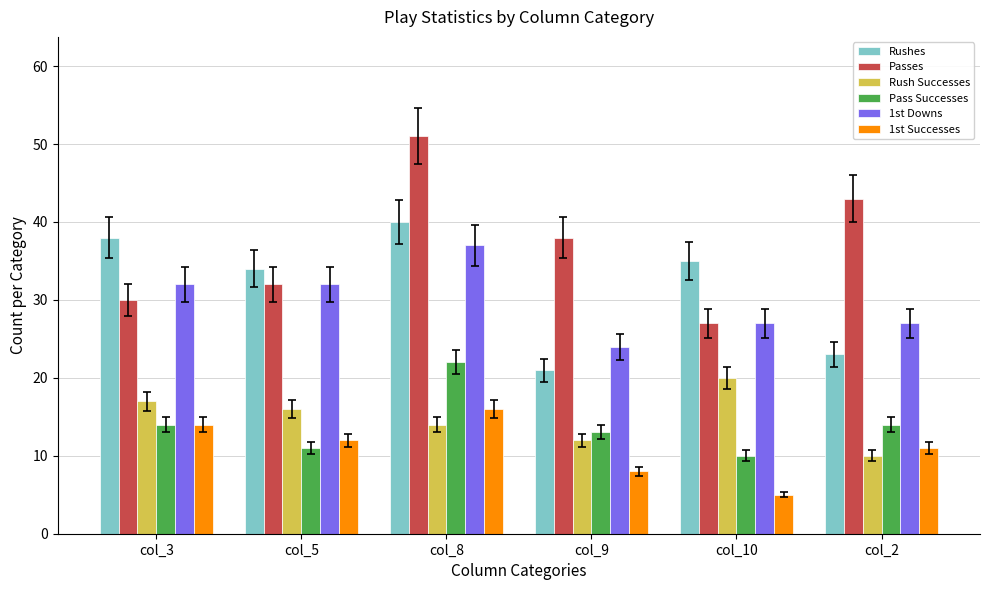

Are the bars horizontal?

No